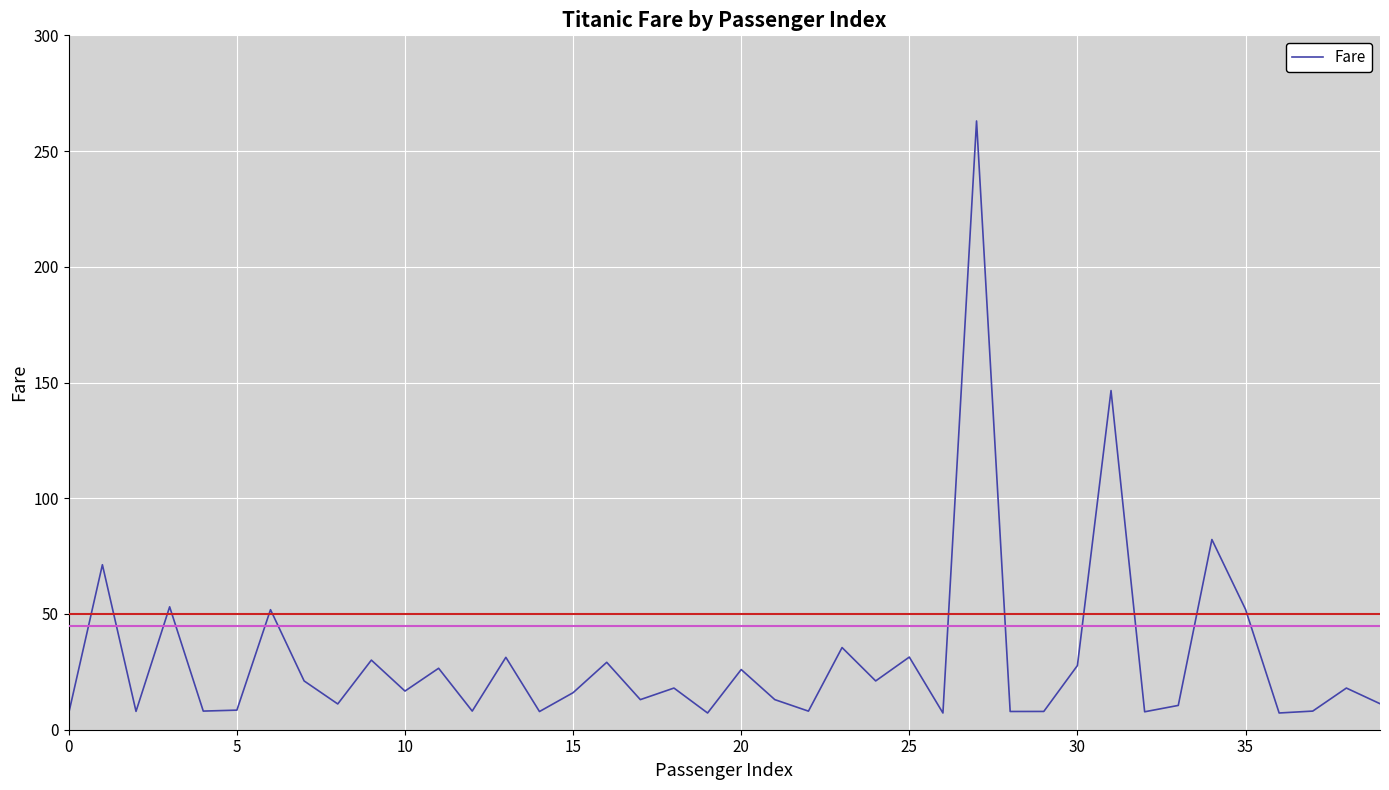

What is the maximum value shown in the chart?

263.0